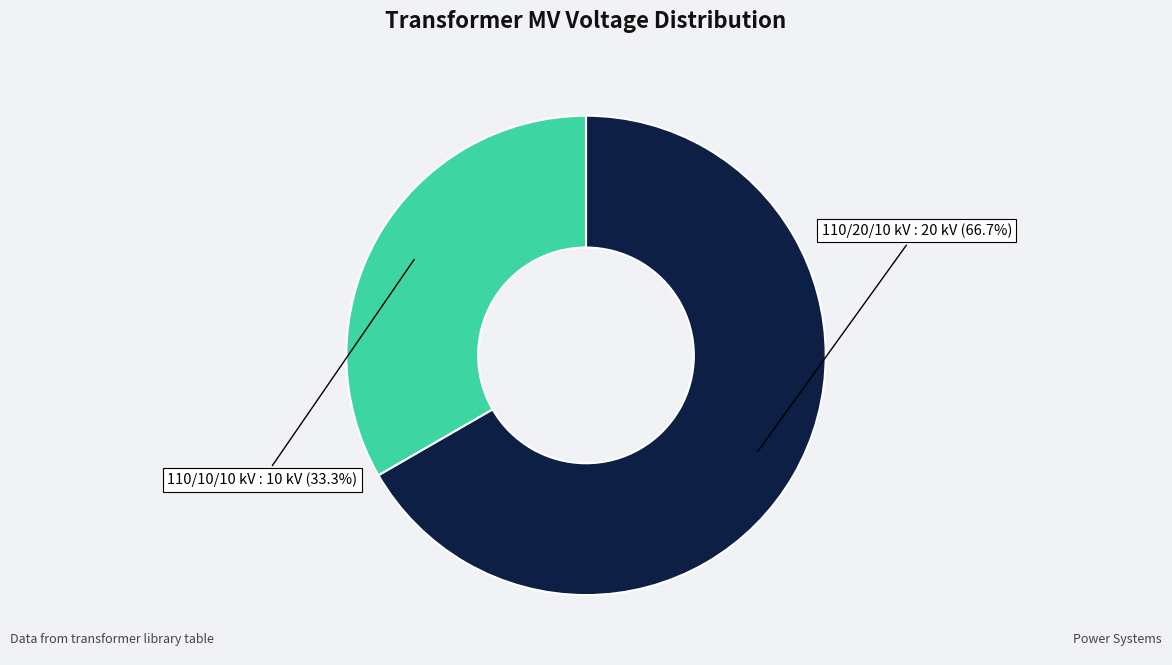

Is there a majority slice in this chart?

Yes